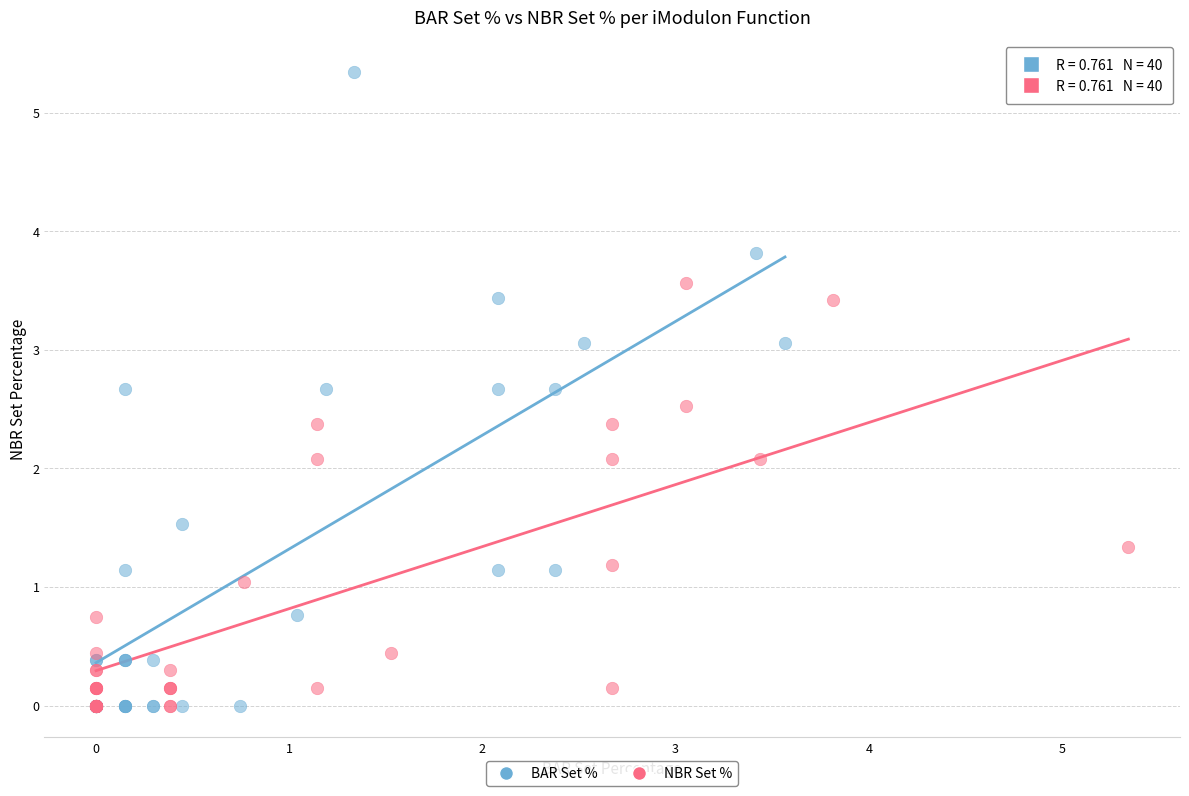

Which series contains the highest Y value?

BAR Set %